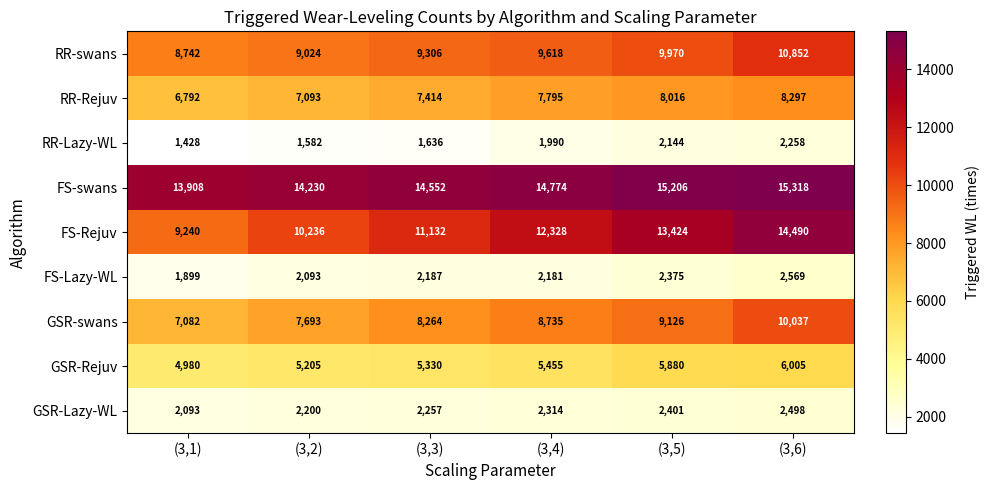

At which label is FS-Lazy-WL closest to 2234?

(3,3)